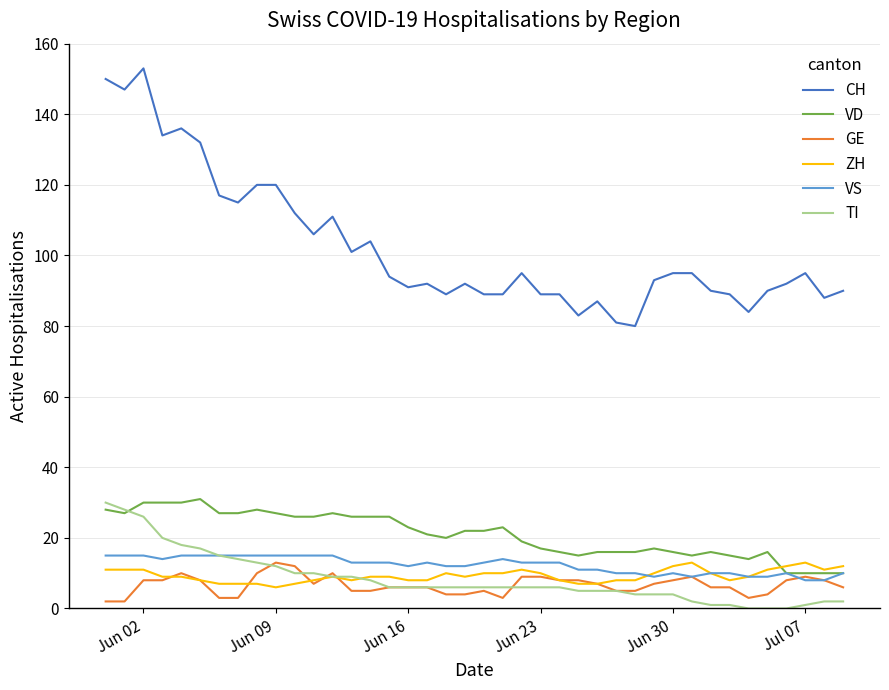

Which series has the largest range (max minus min)?

CH